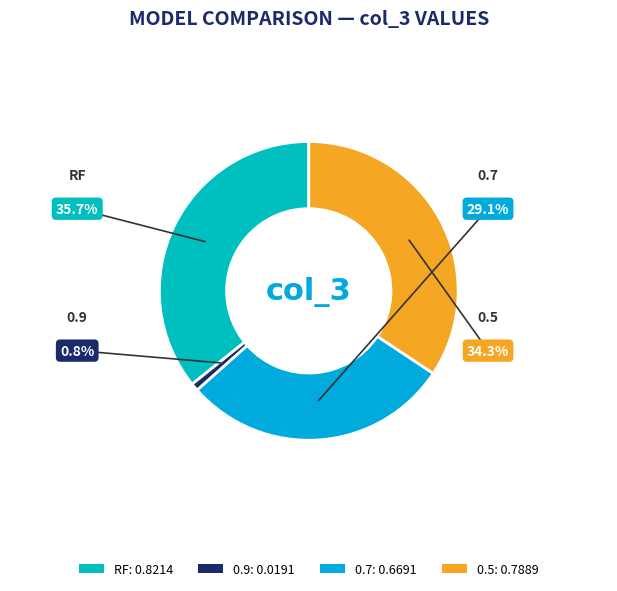

How much of the chart is everything except 0.5?

65.7%